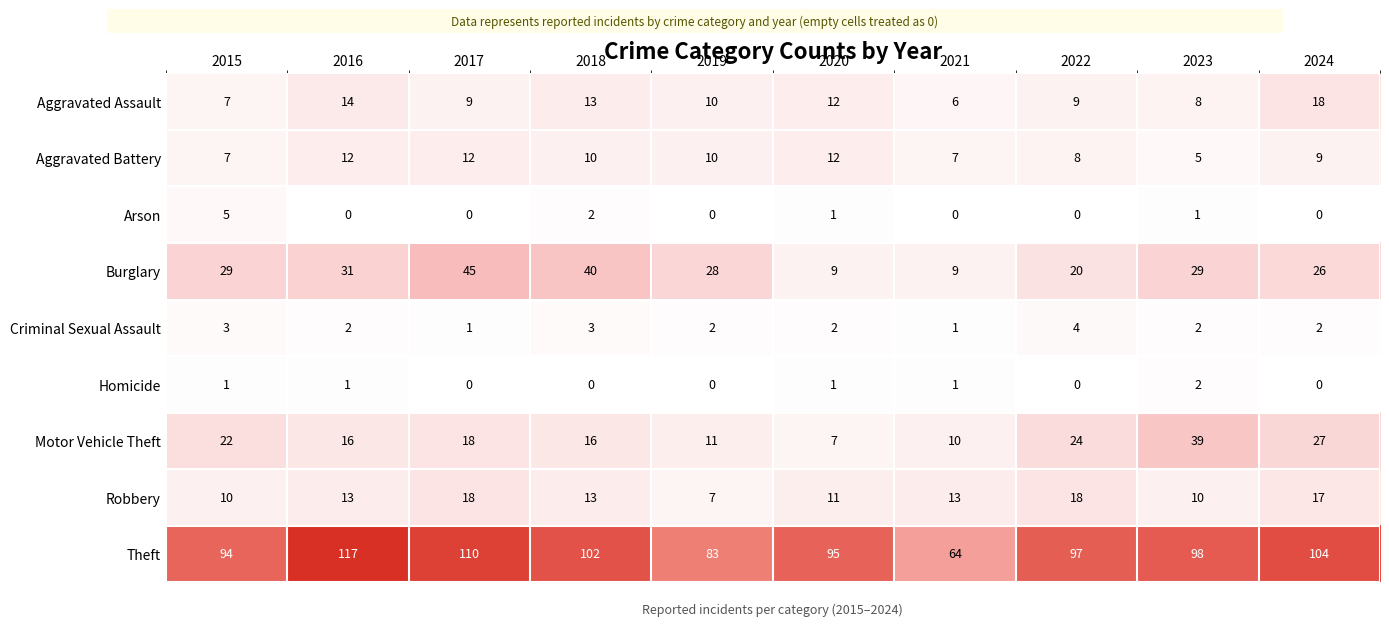

What is the highest value of the Aggravated Assault series?

18